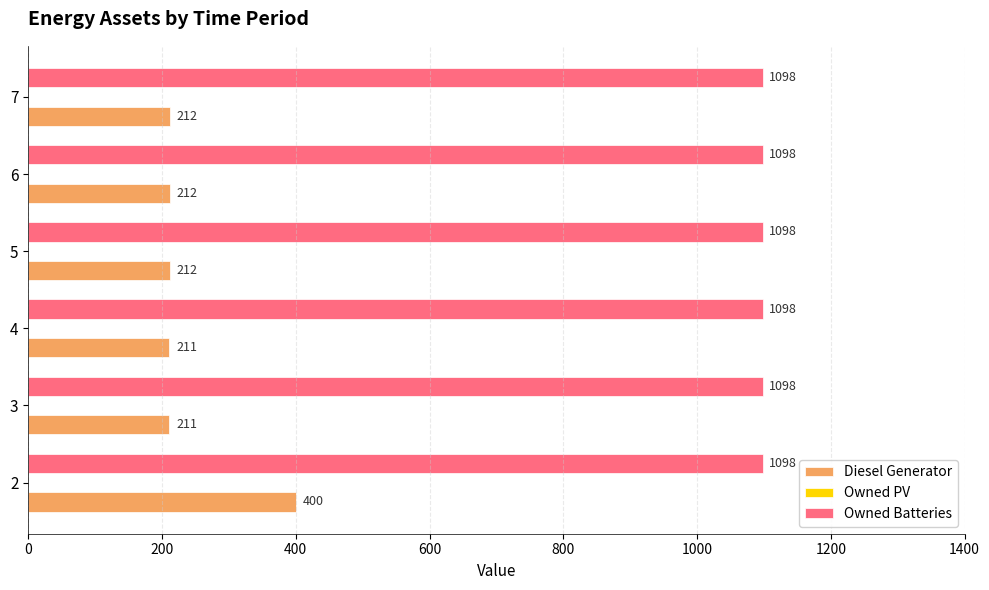

Which series has the widest spread of values?

Diesel Generator